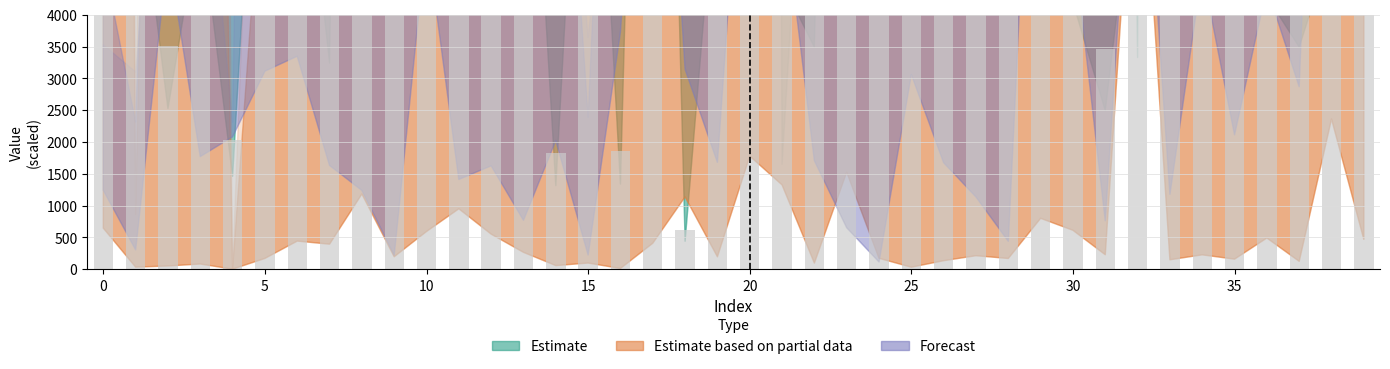

The value at 22 is 4848.8. True or false?

True